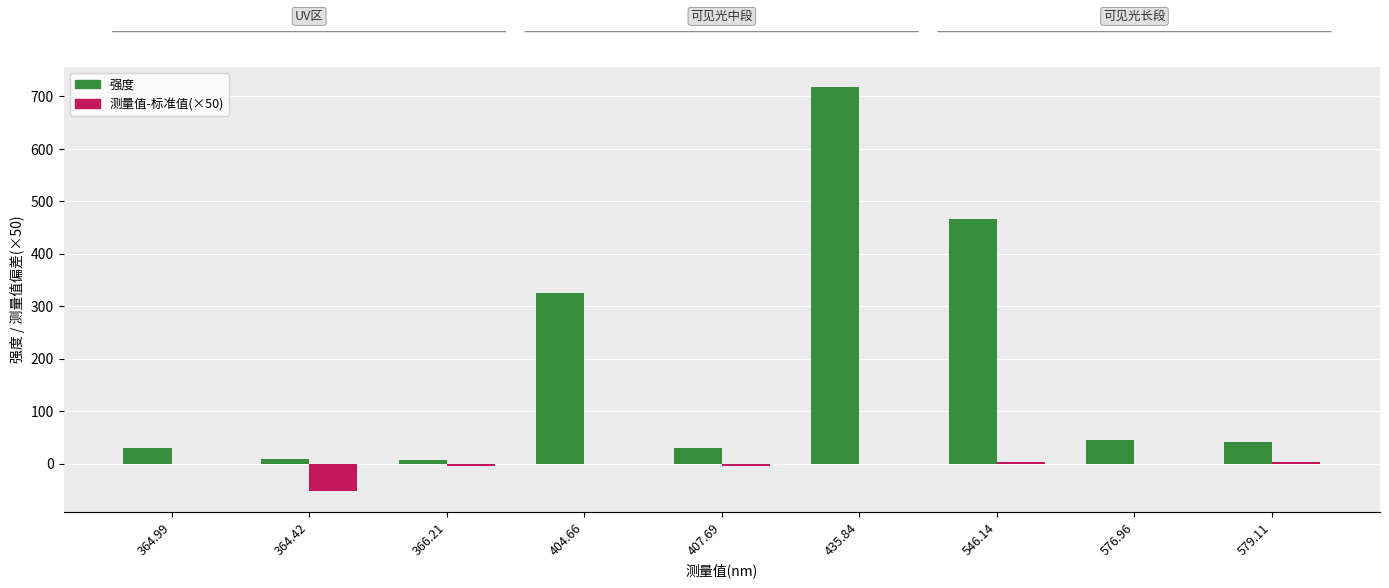

Is it true that 强度 equals 8.3 at 364.42?

True